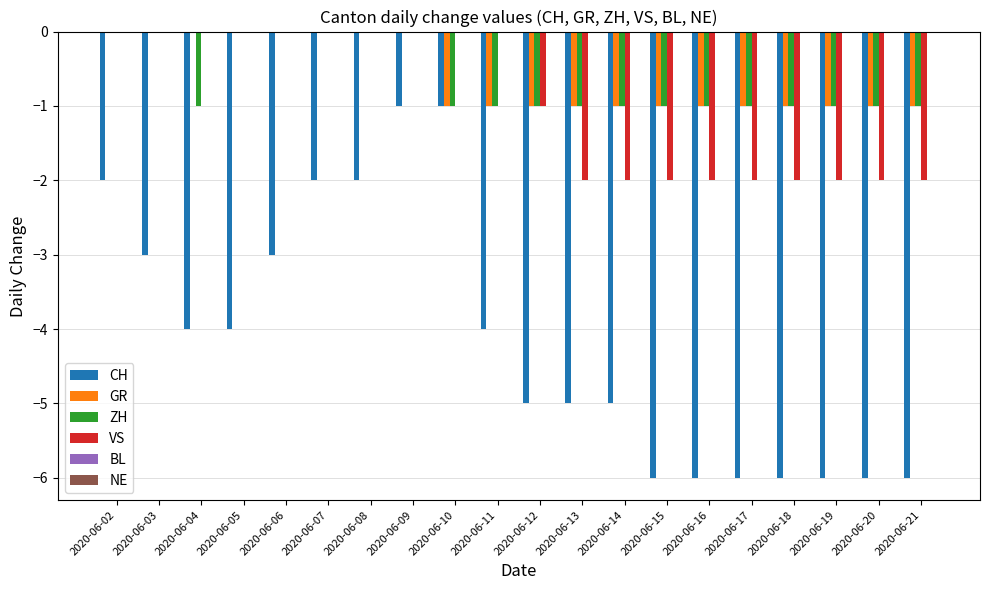

At which category is the sum across all series the highest?

2020-06-09